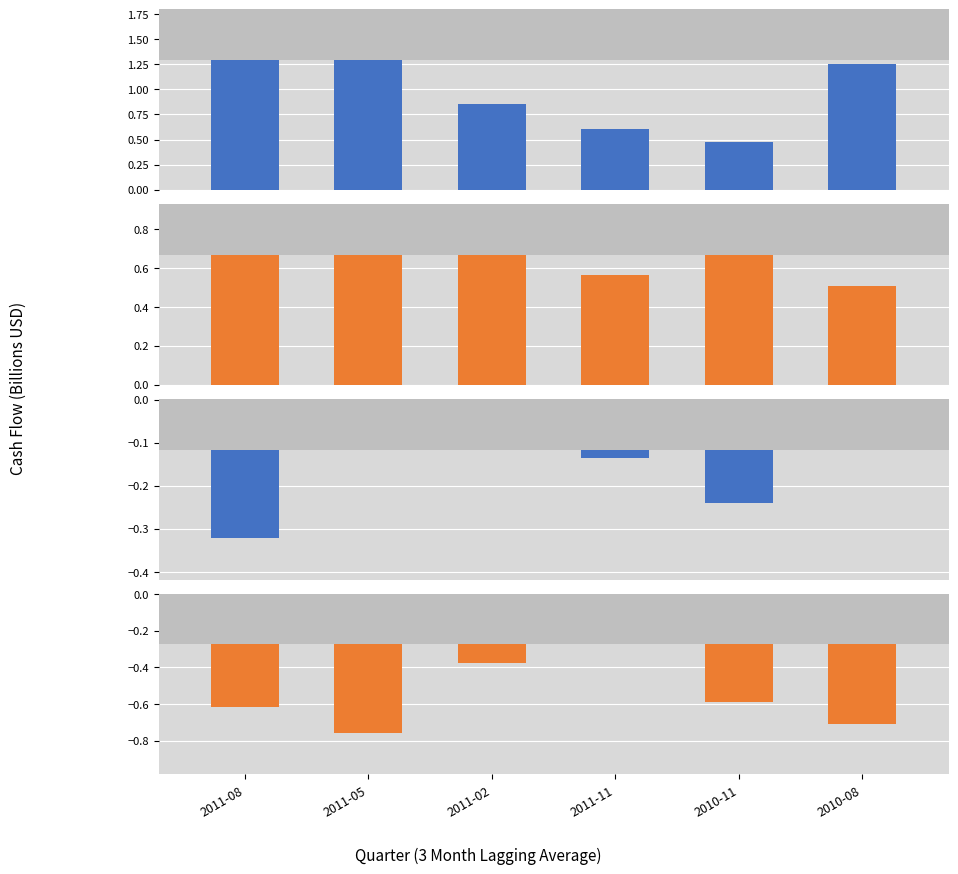

What is the label of the 3rd bar from the left?

2011-02